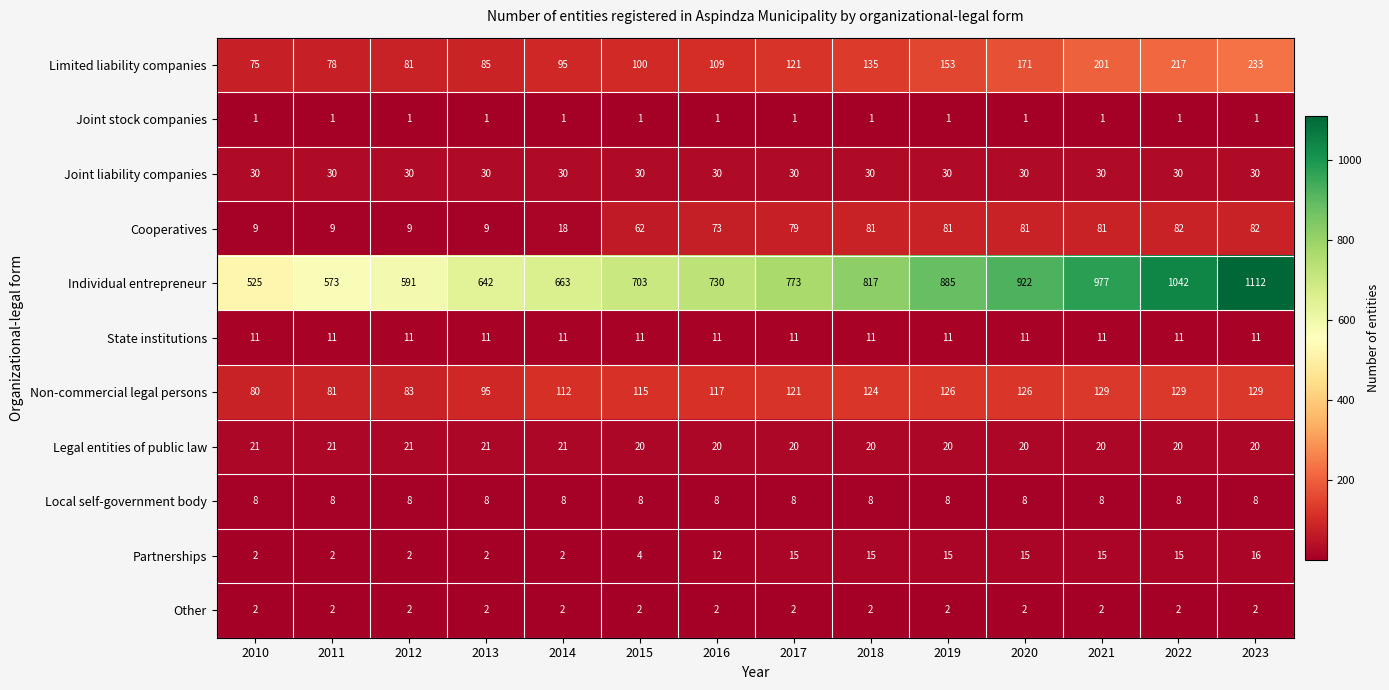

Which series changed the most between 2013 and 2023?

Individual entrepreneur